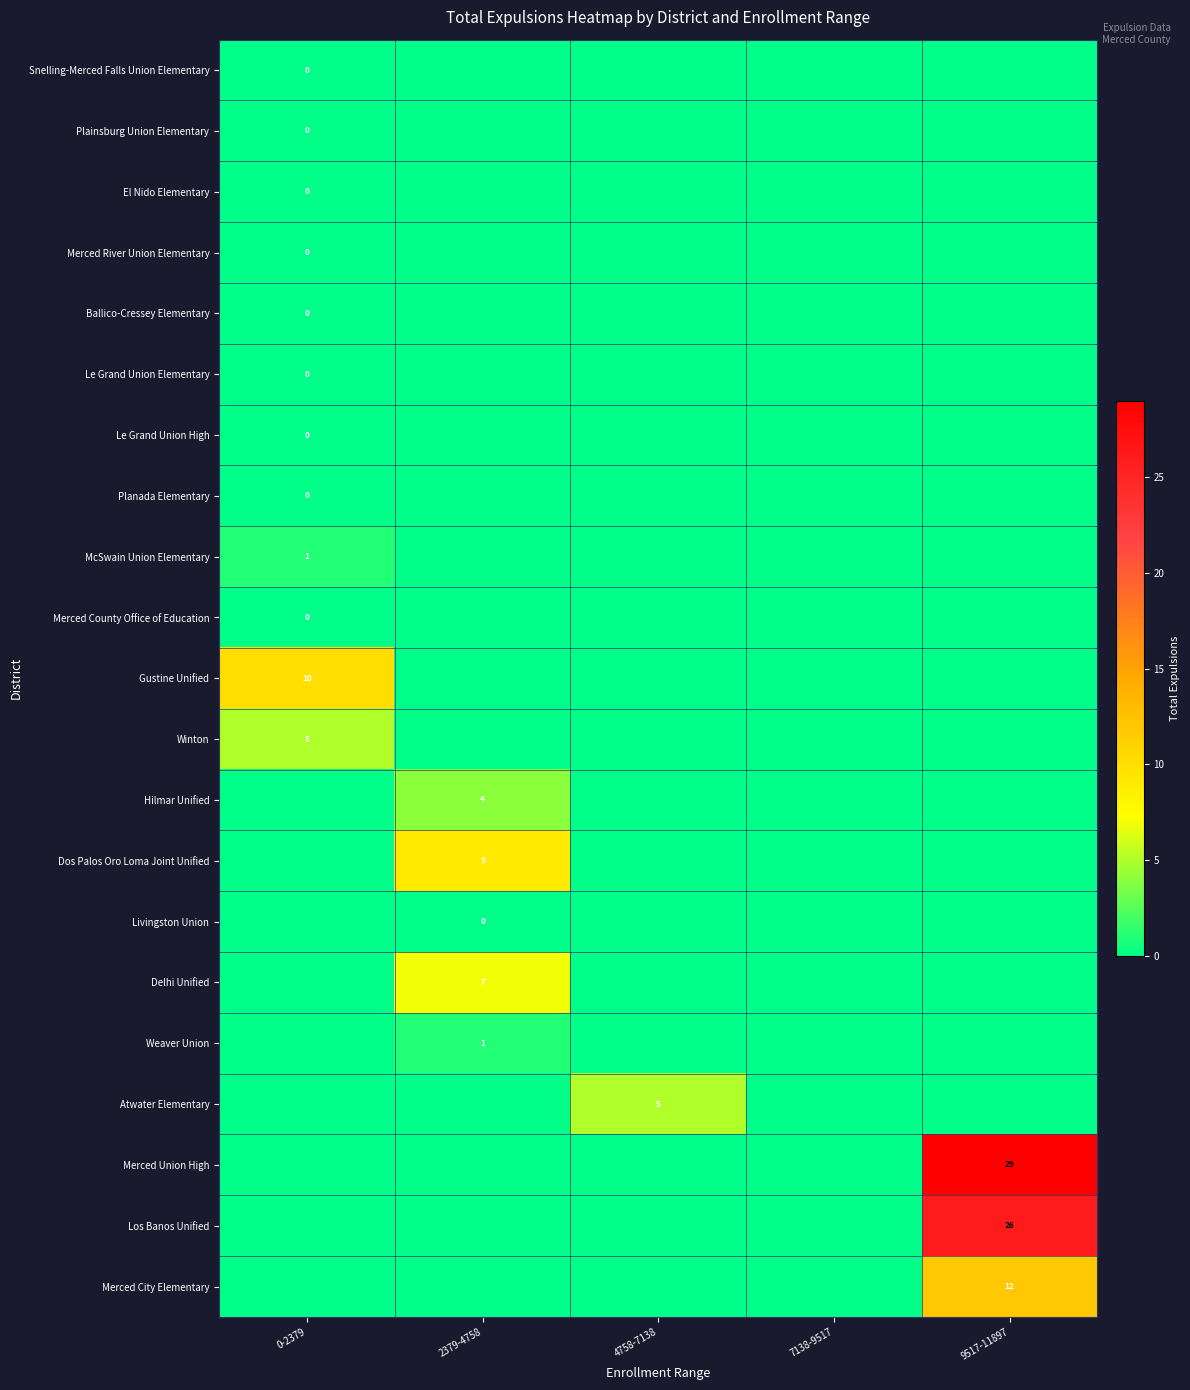

The Merced City Elementary series shows 12 at 9517-11897. True or false?

True